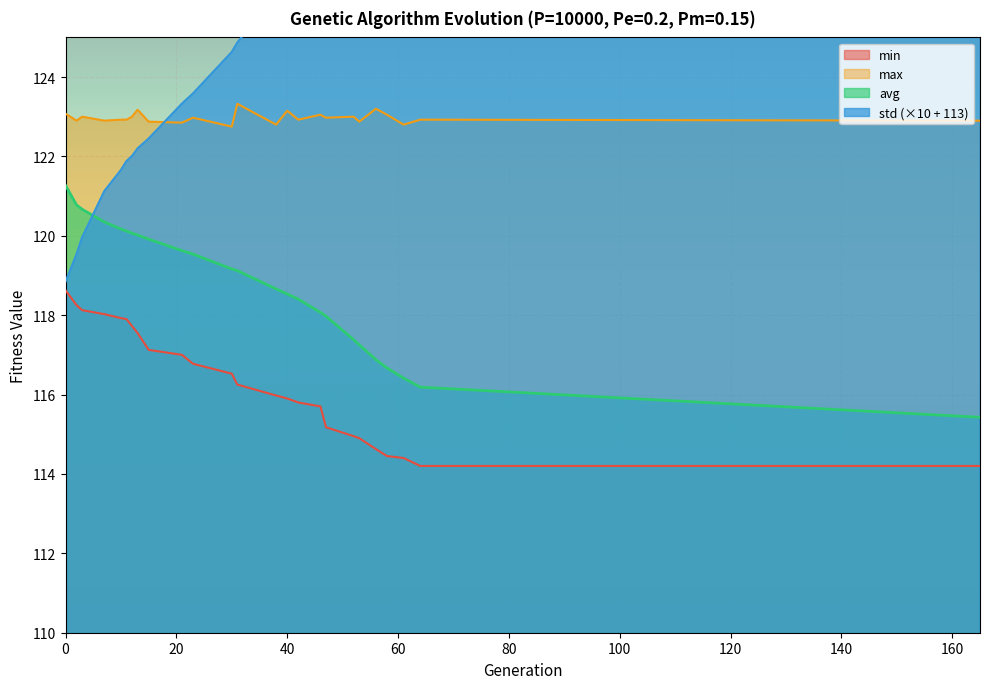

What is the lowest value of the avg series?

115.4